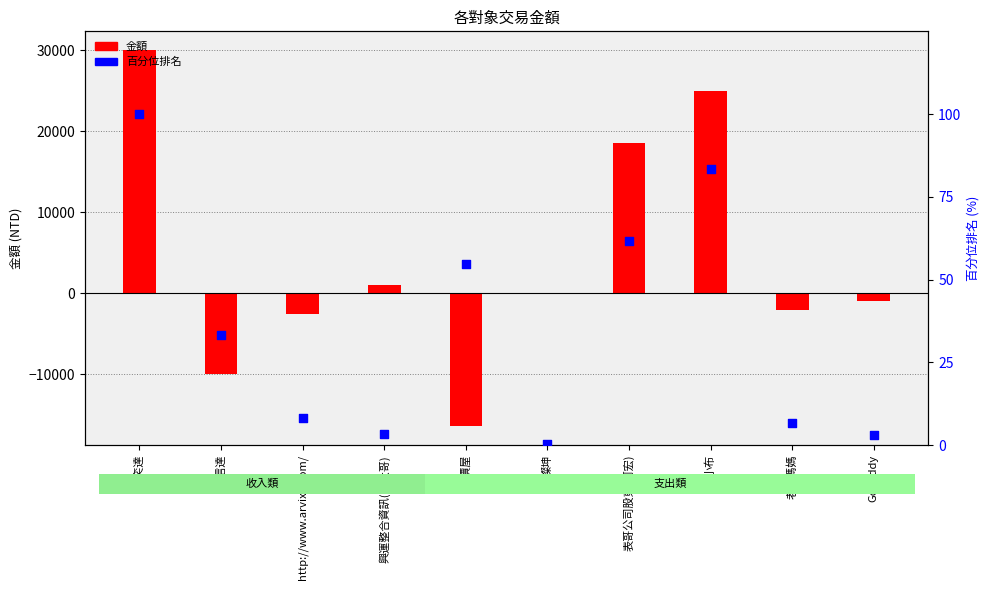

Which series reaches the minimum Y coordinate?

金額